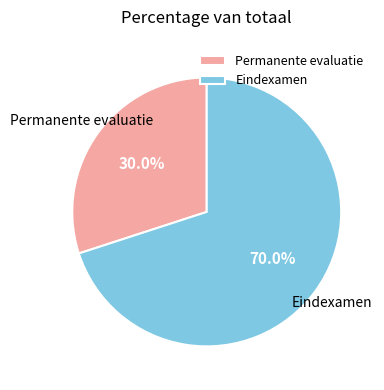

The Eindexamen slice represents 56% of the pie. True or false?

False